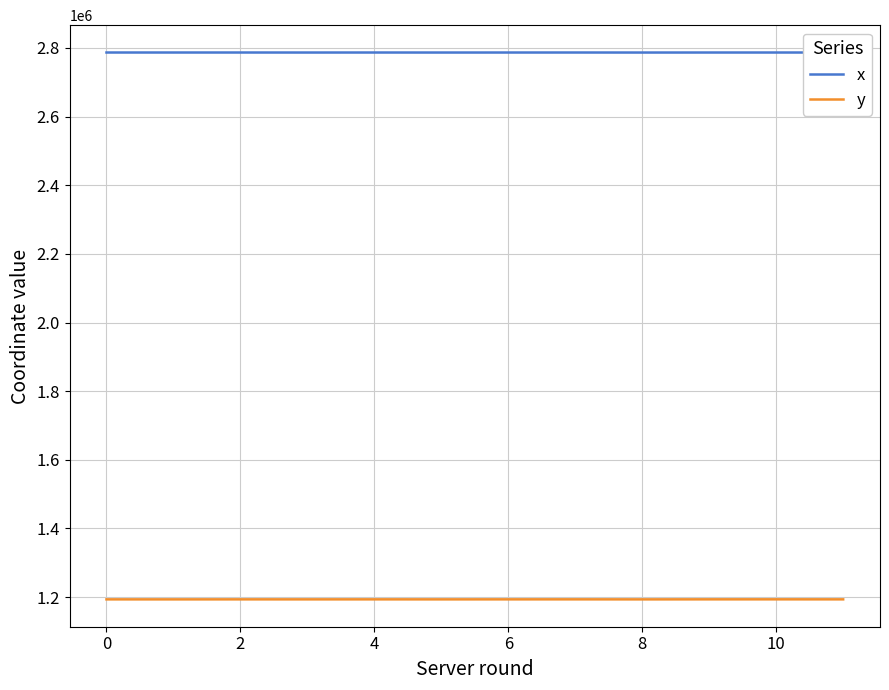

Rank the series by their maximum value, from highest to lowest.

x, y